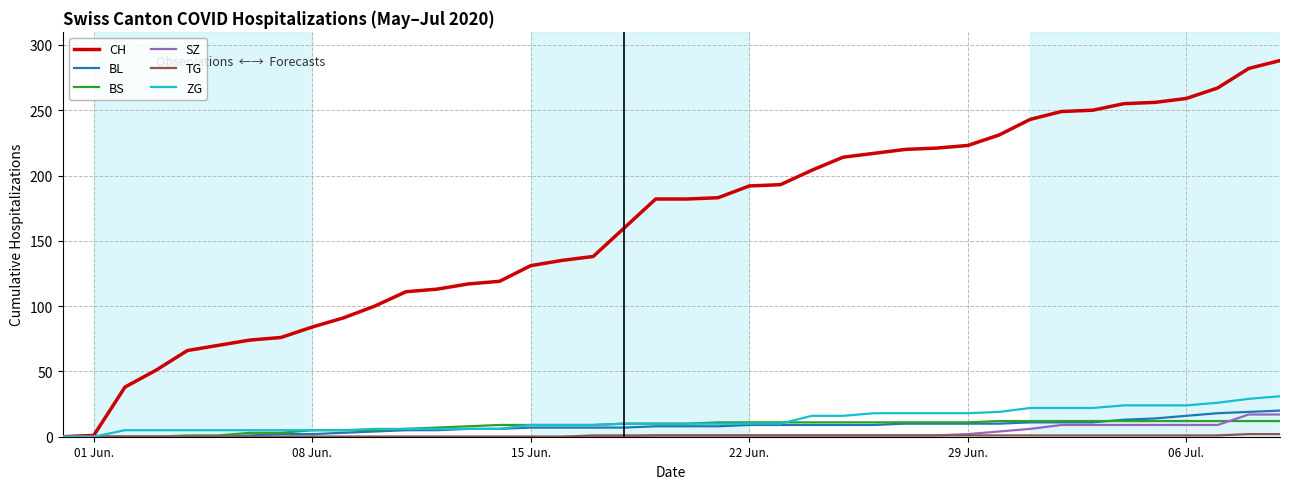

Which series has the largest total across all categories?

CH